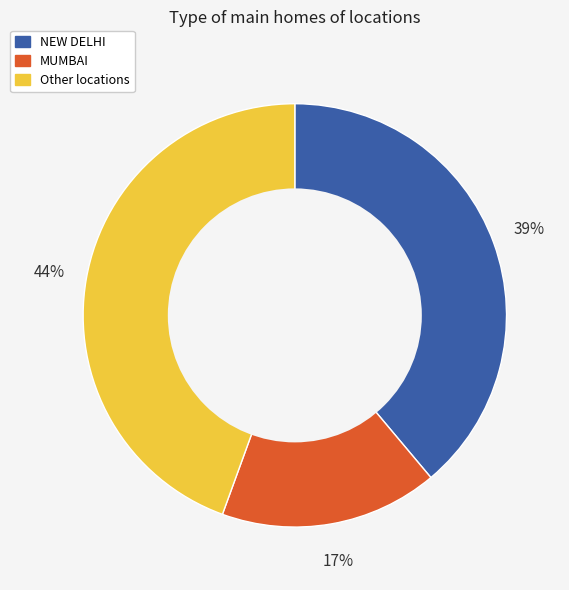

To the nearest percent, what is the average slice percentage?

33%